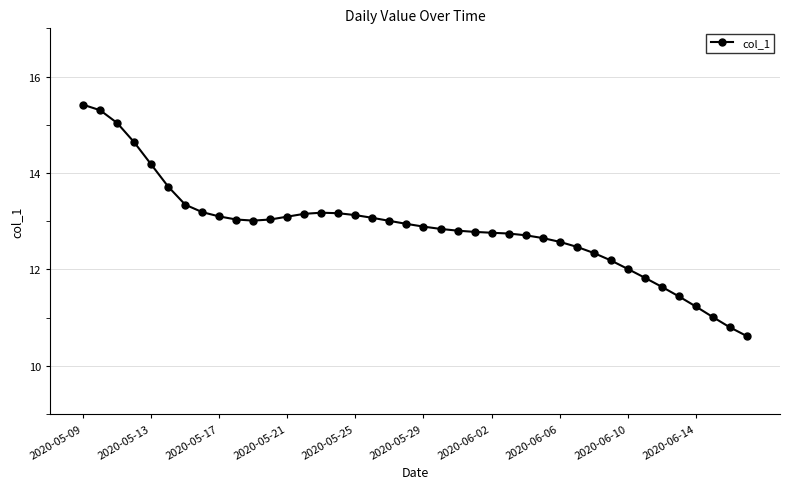

What is the sum of all values?

514.1